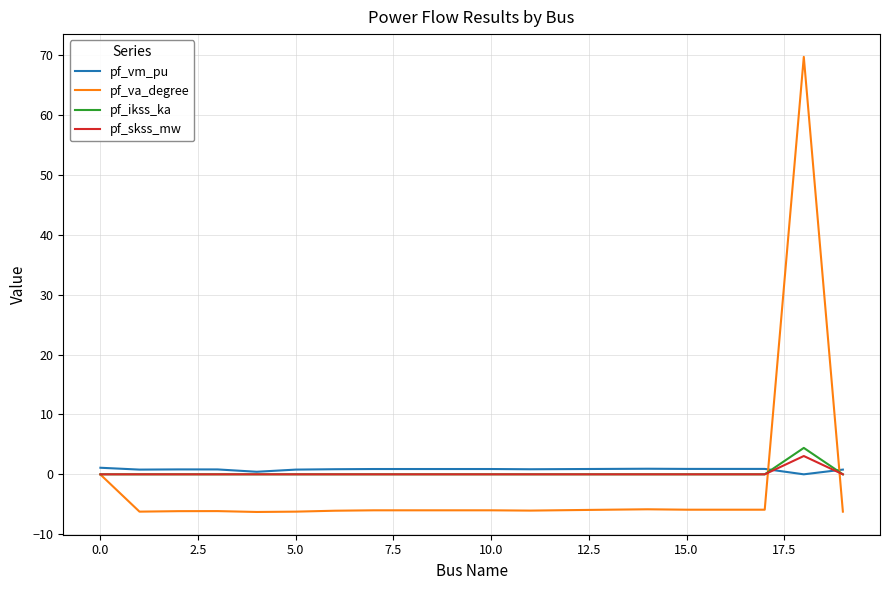

Which series has the largest range (max minus min)?

pf_va_degree